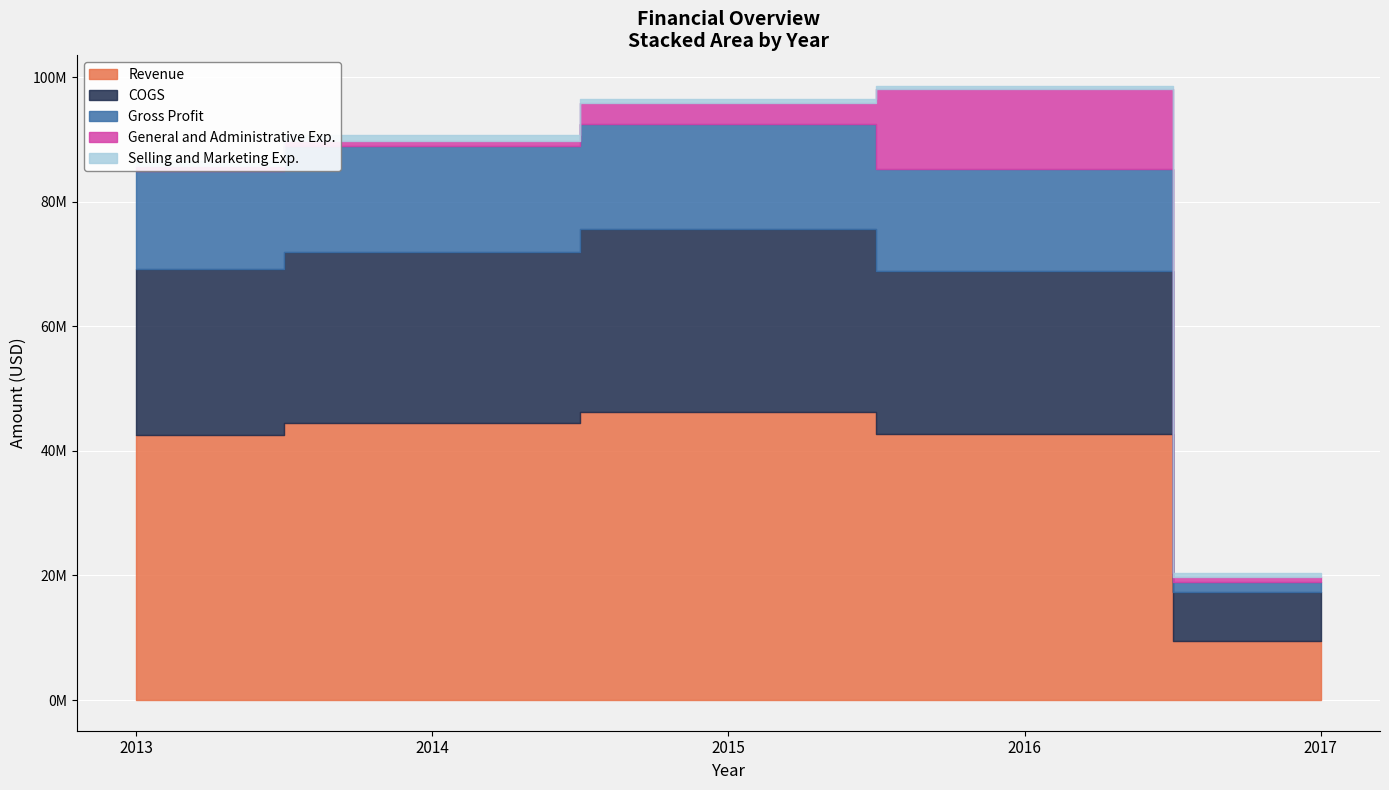

Where does the COGS series first go above 26783655?

2014